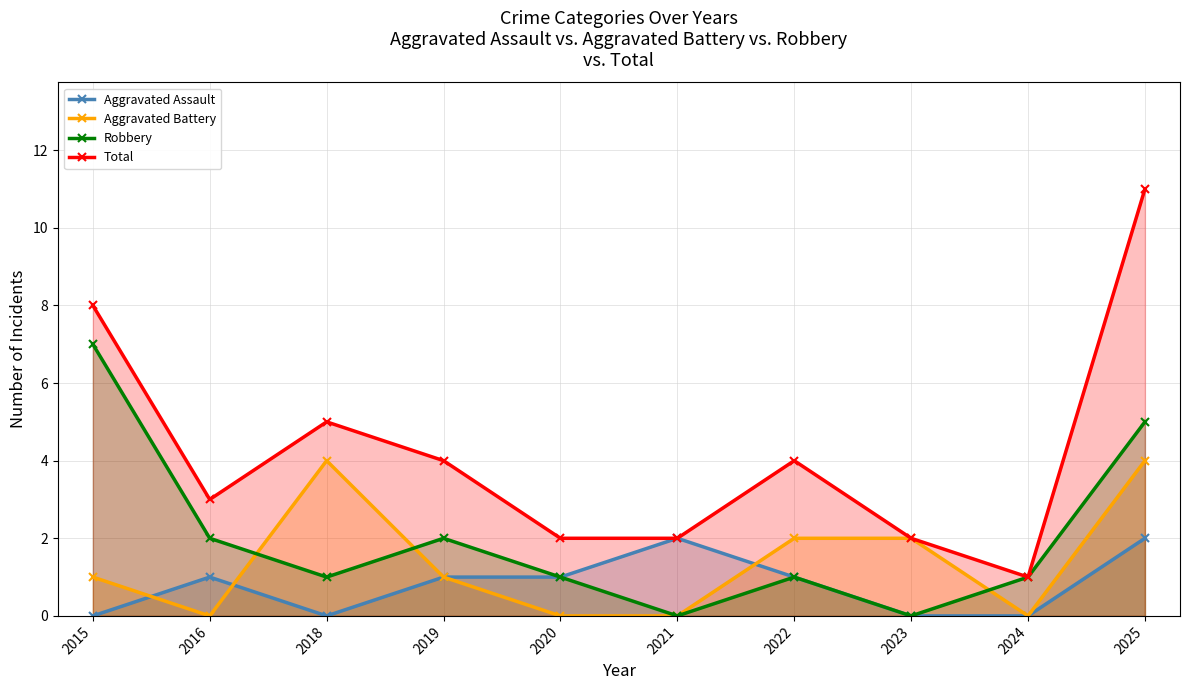

Which series has the widest spread of values?

Total